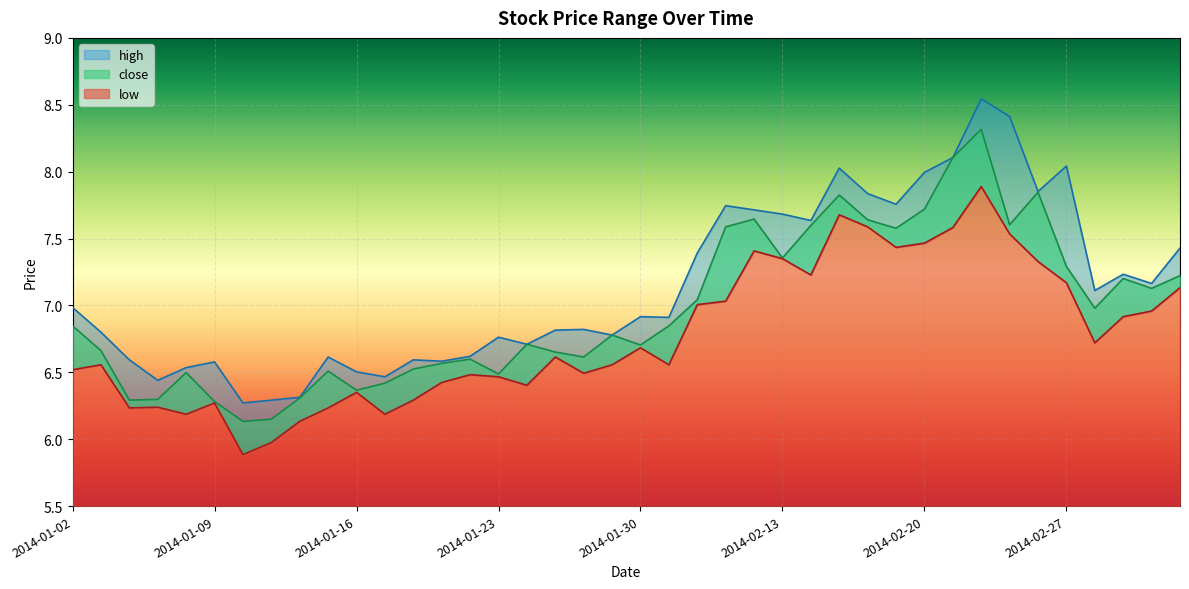

True or false: high and low intersect in this chart.

False